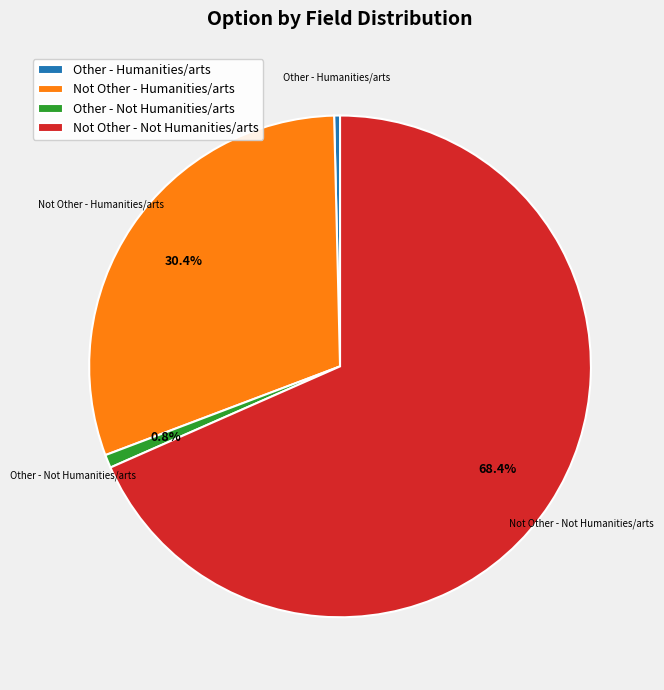

Which category has the biggest portion of the pie?

Not Other - Not Humanities/arts